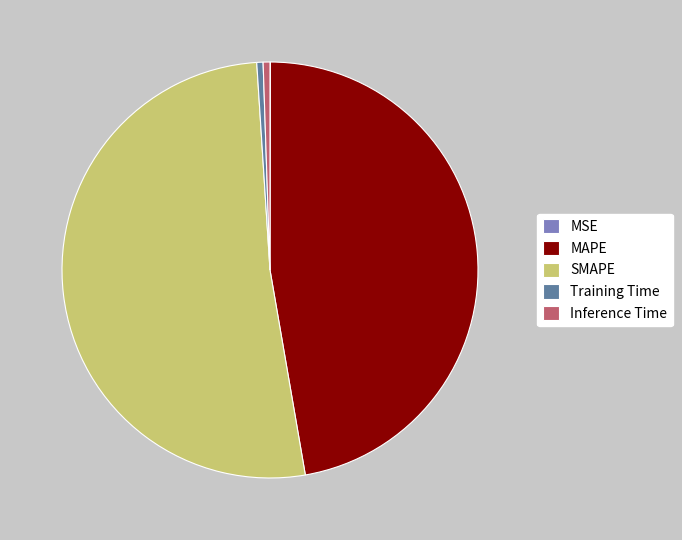

Which slice represents more than half of the pie?

SMAPE